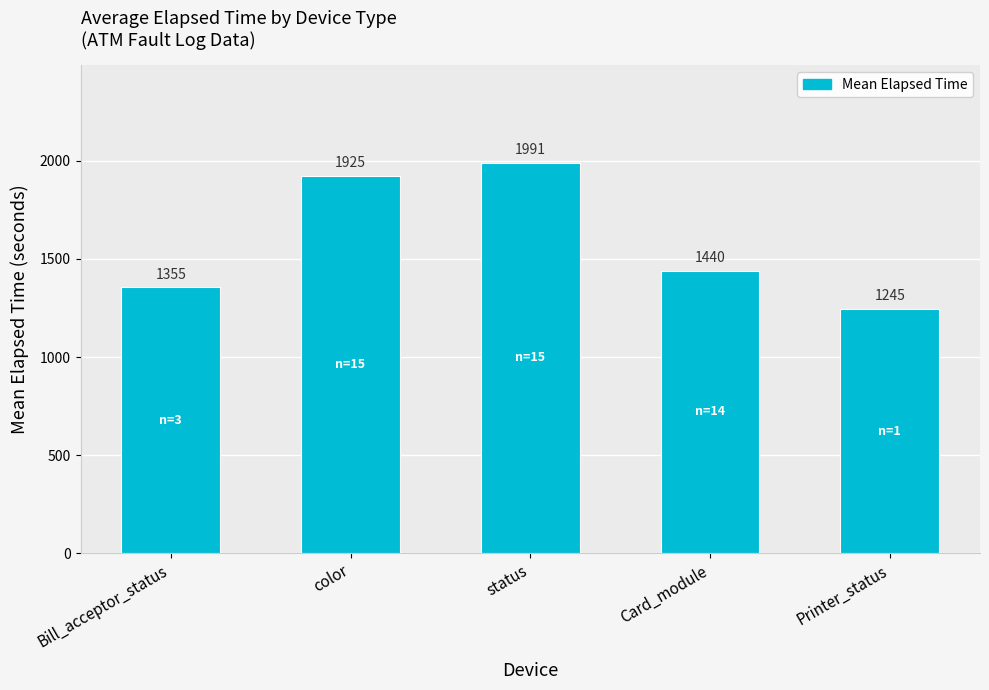

Is it true that the value at Card_module is 1996?

False